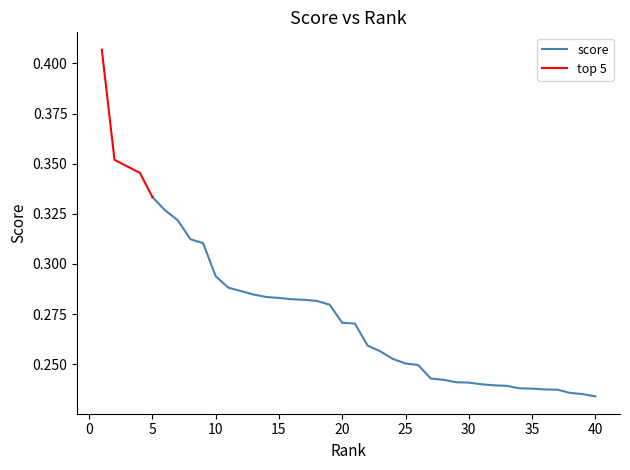

What value does the data have at 37?

0.2